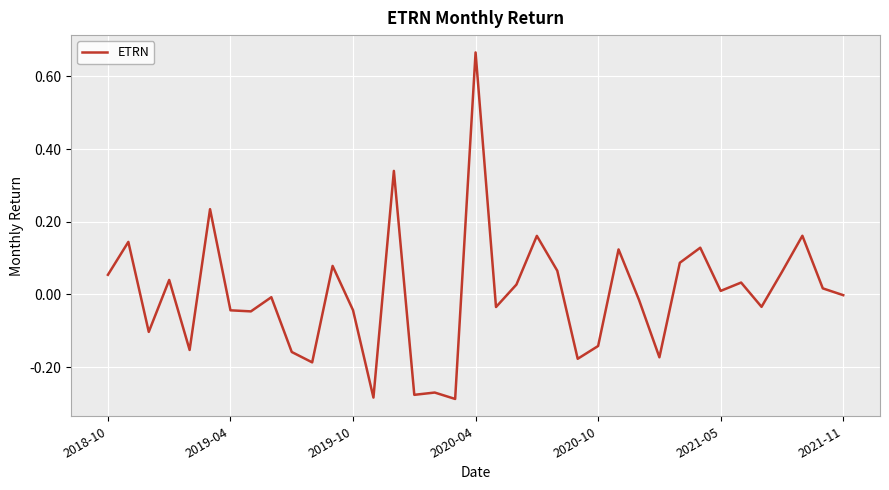

Does the chart display data point markers on the line(s)?

No